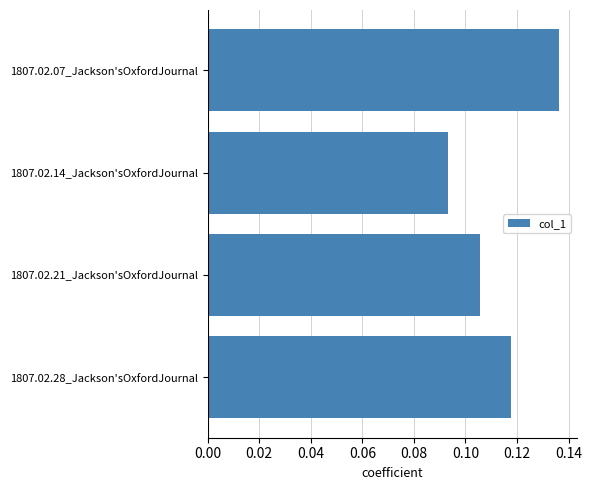

How many values are between 0 and 1?

4